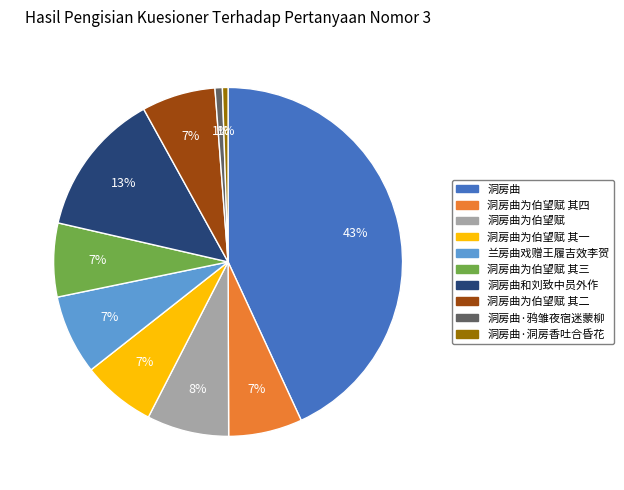

To the nearest percent, what is the average slice percentage?

10%